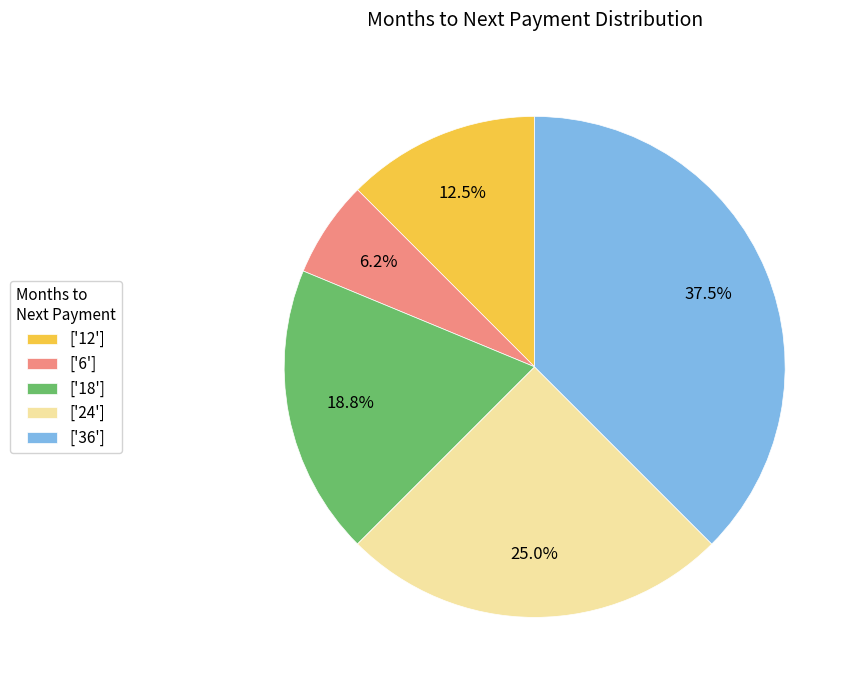

Is there any slice that represents more than half of the pie?

No